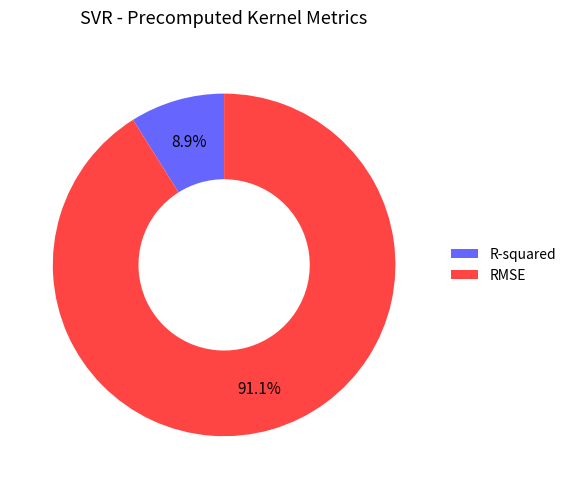

To the nearest percent, what is the combined percentage of R-squared and RMSE?

100%